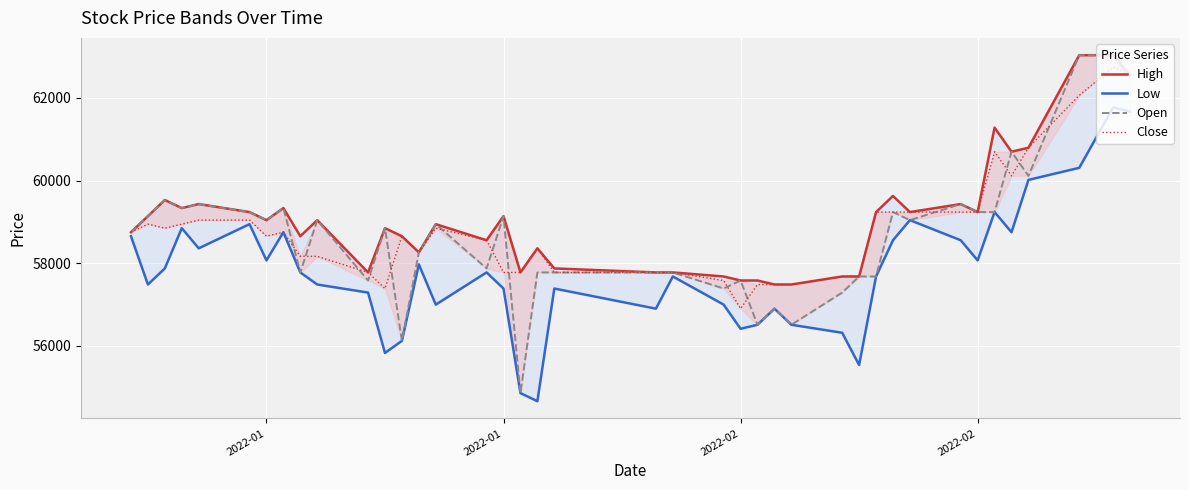

Is this an area chart (filled region under the line)?

No